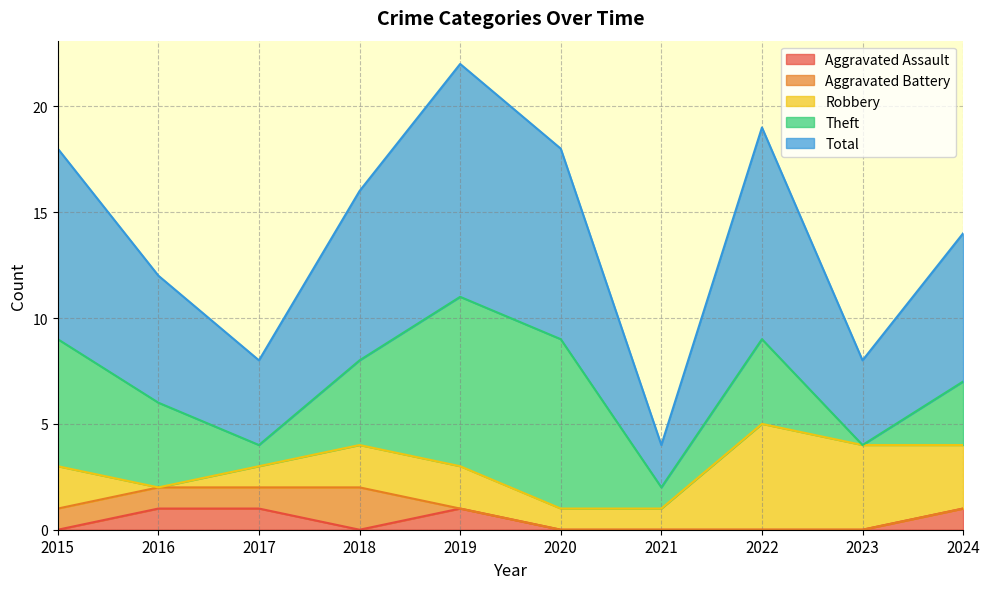

What is the value of the Theft point at the 6th from the left?

8